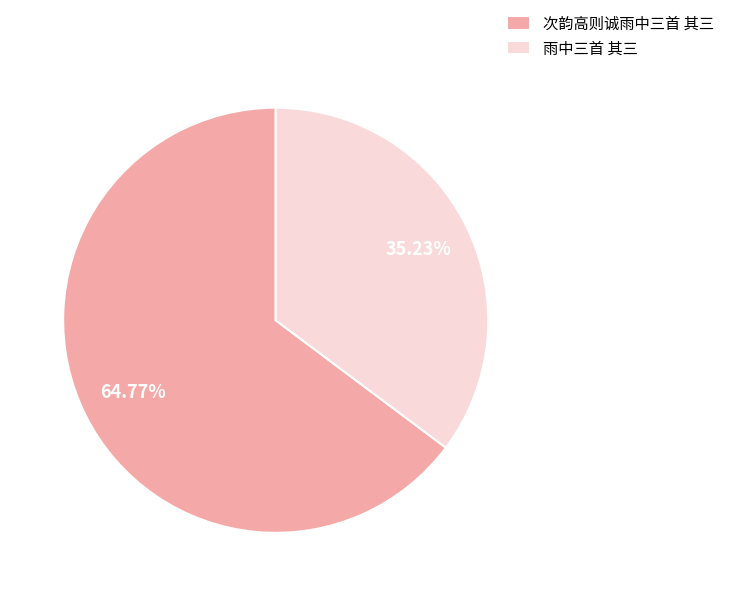

Combined, what portion of the pie is 次韵高则诚雨中三首 其三 and 雨中三首 其三?

100.0%